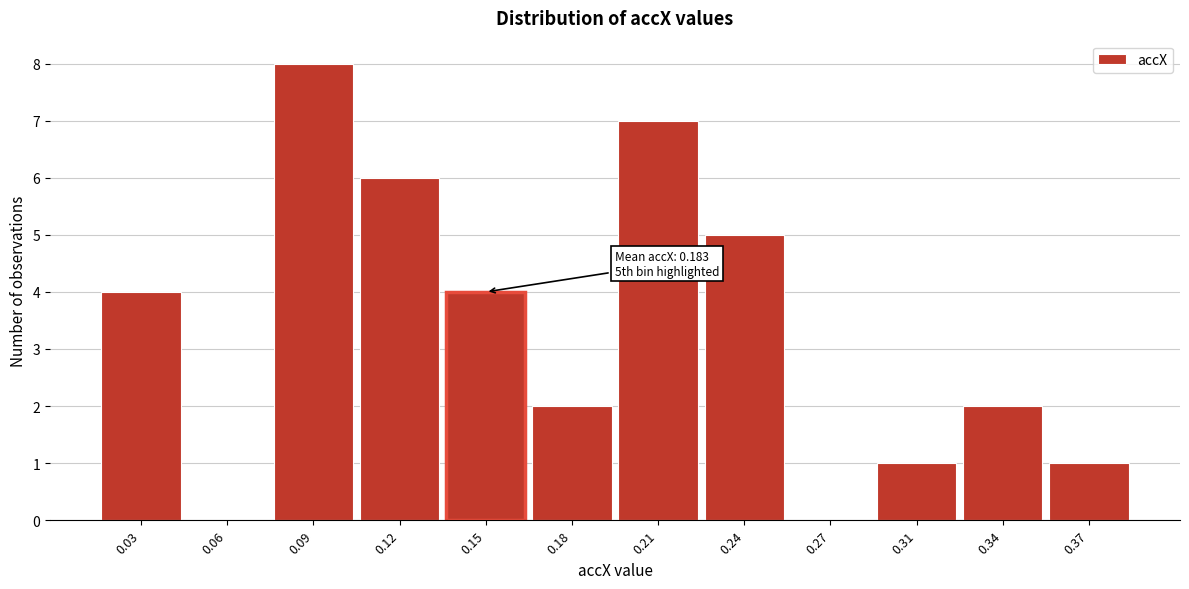

Reading left to right, extract all data points from this chart.

0.03=4	0.06=0	0.09=8	0.12=6	0.15=4	0.18=2	0.21=7	0.24=5	0.27=0	0.31=1	0.34=2	0.37=1